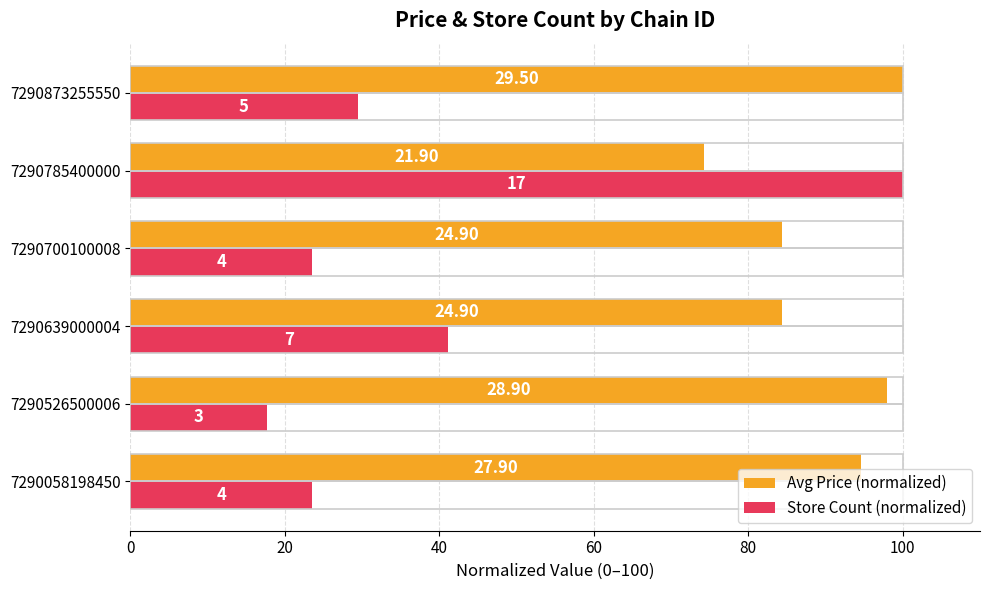

What are all the series names shown in the legend?

Avg Price (normalized), Store Count (normalized)